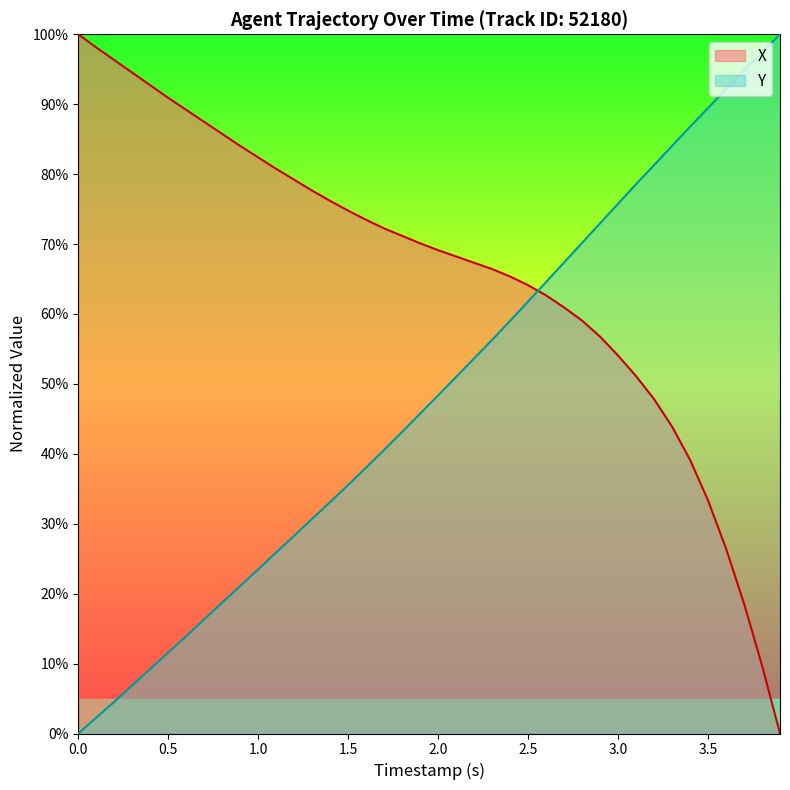

Which series has the largest total across all categories?

X